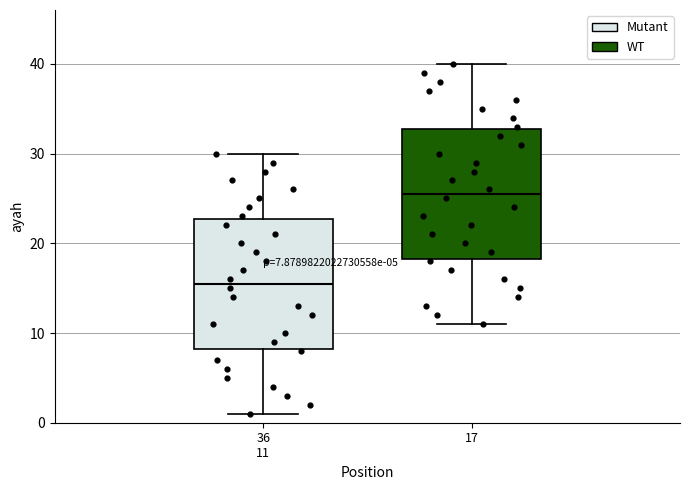

Which box's median line is the highest?

17